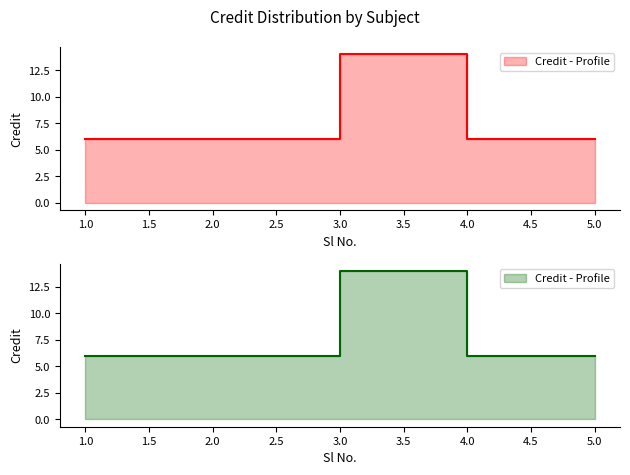

Reading left to right, list all the values displayed in this chart.

6	6	14	6	6